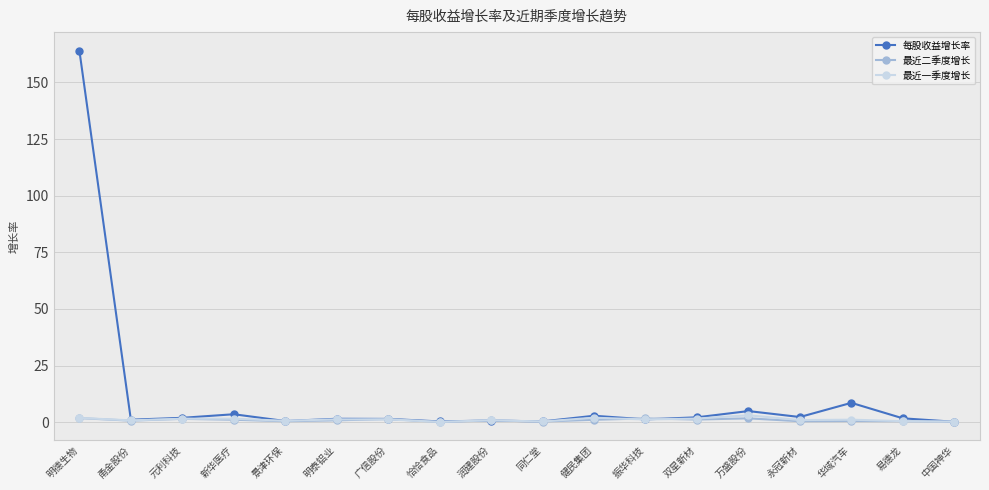

How many data points does each series have?

18